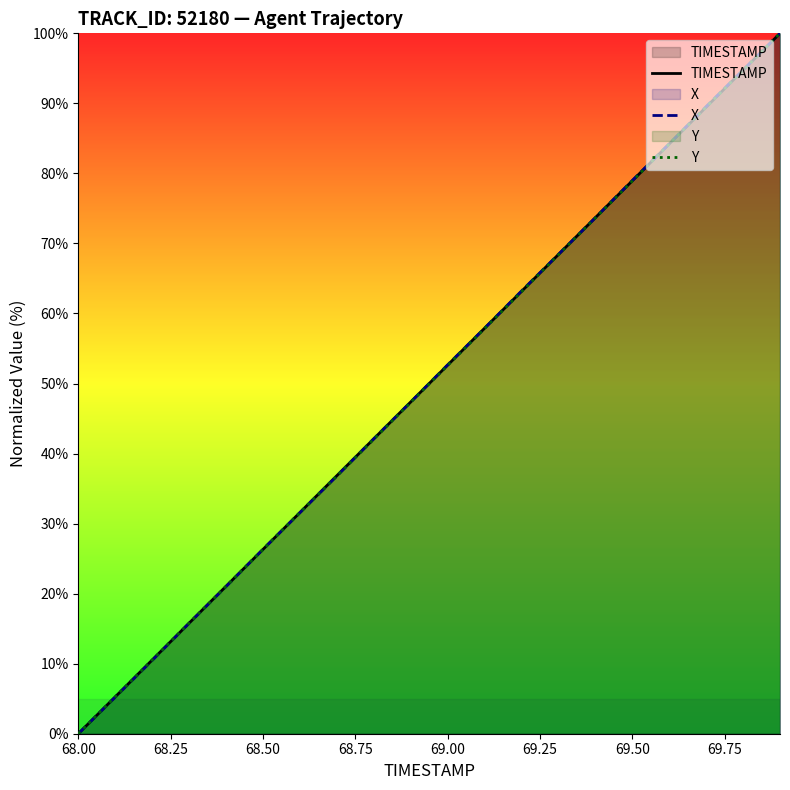

True or false: TIMESTAMP has more than 0 interior local peaks.

False